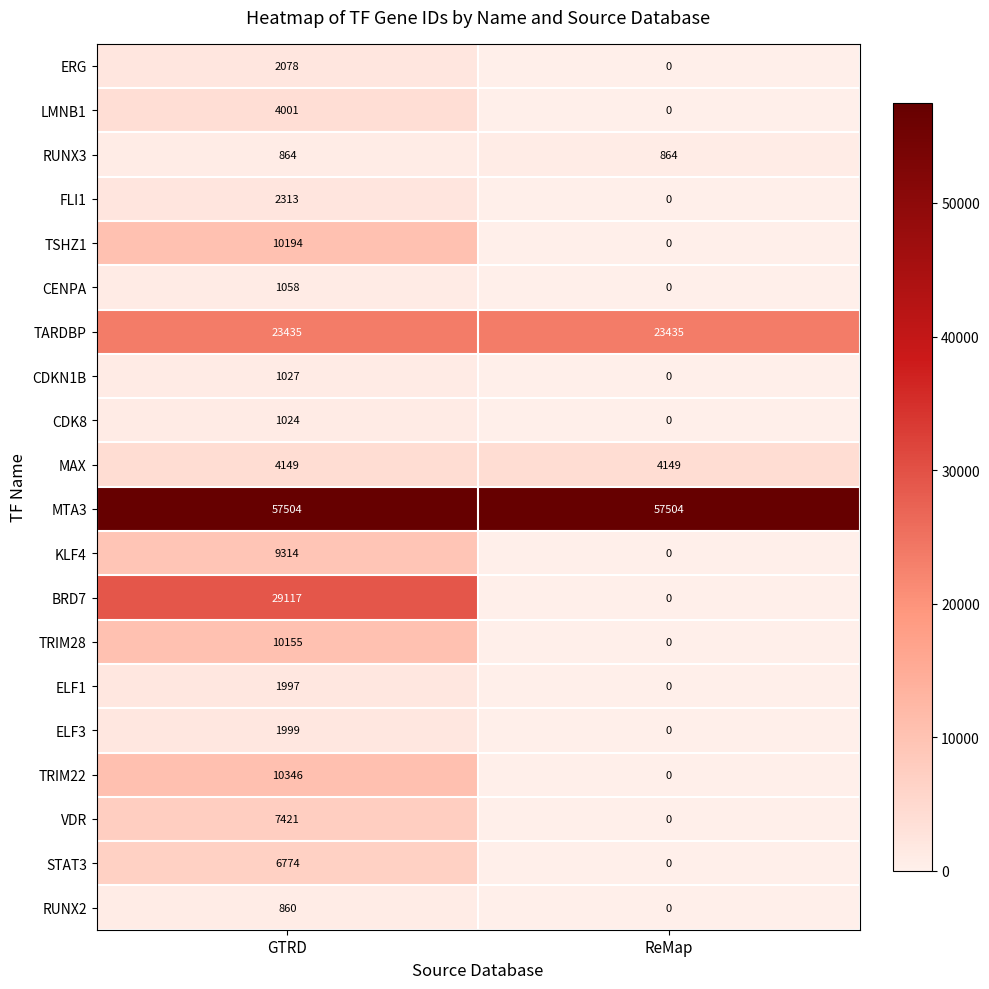

What is the sum of the MTA3 values at ReMap and GTRD?

115008